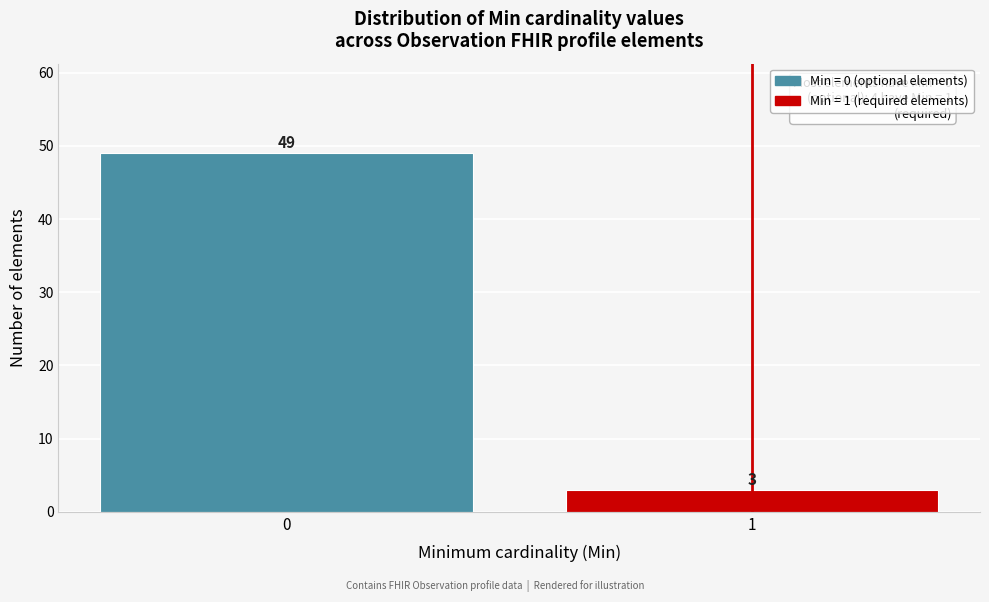

Reading right to left, list all the values displayed in this chart.

3	49